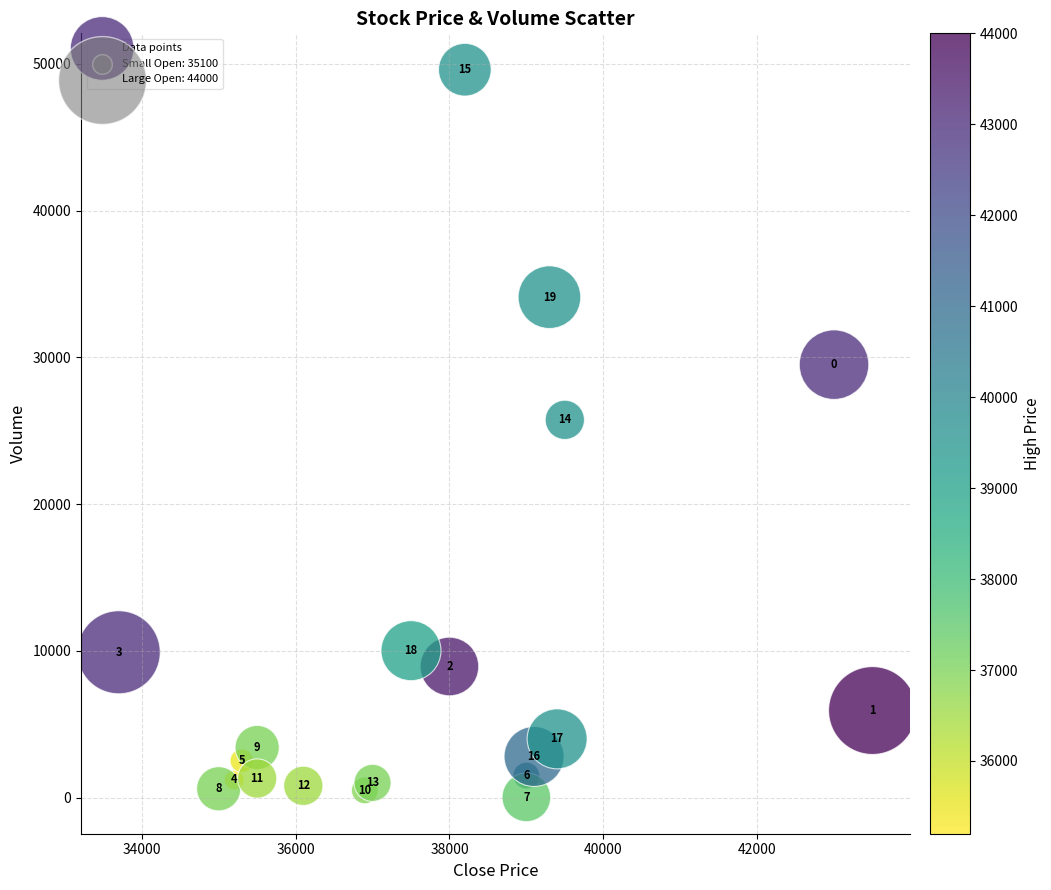

What Y value in the scatter plot is closest to 24807?

25739